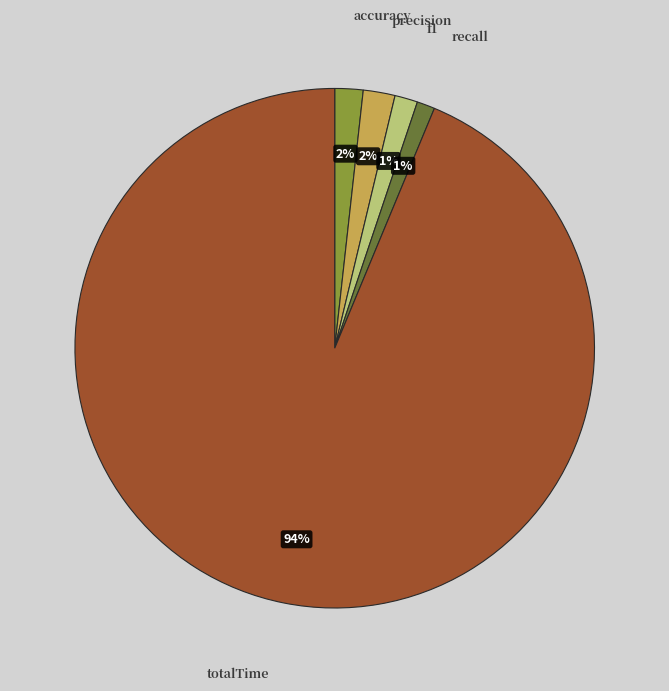

To the nearest percent, what is the average slice percentage?

20%